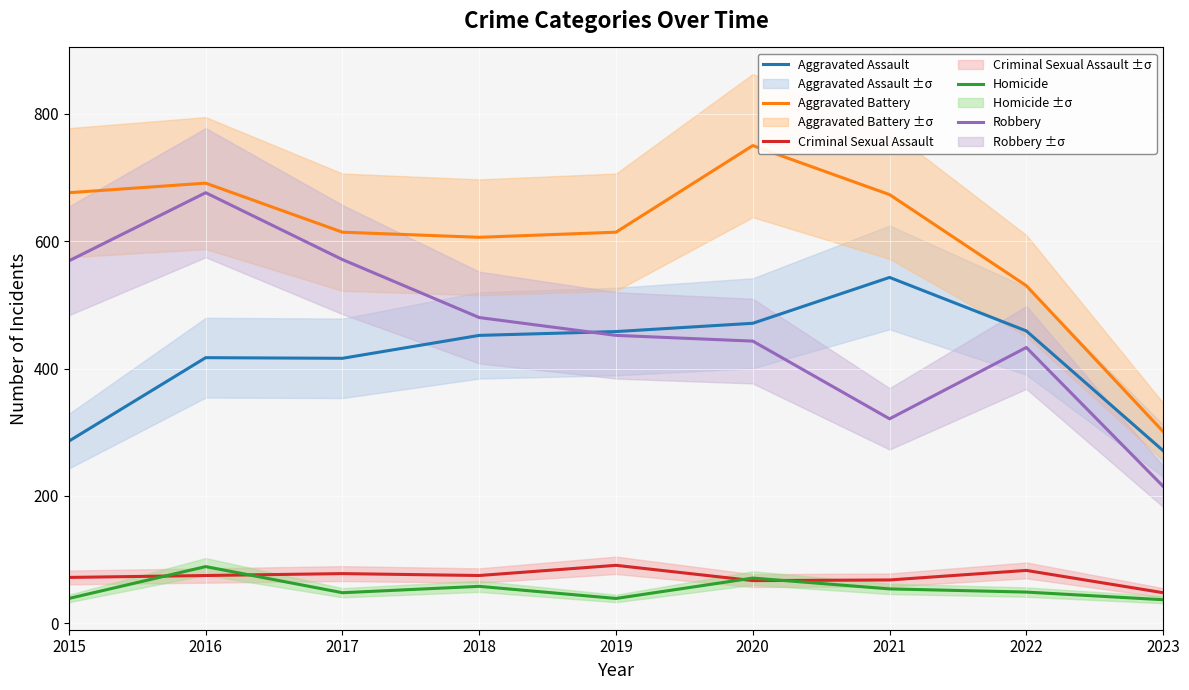

How many values in the Aggravated Battery series exceed 614?

4